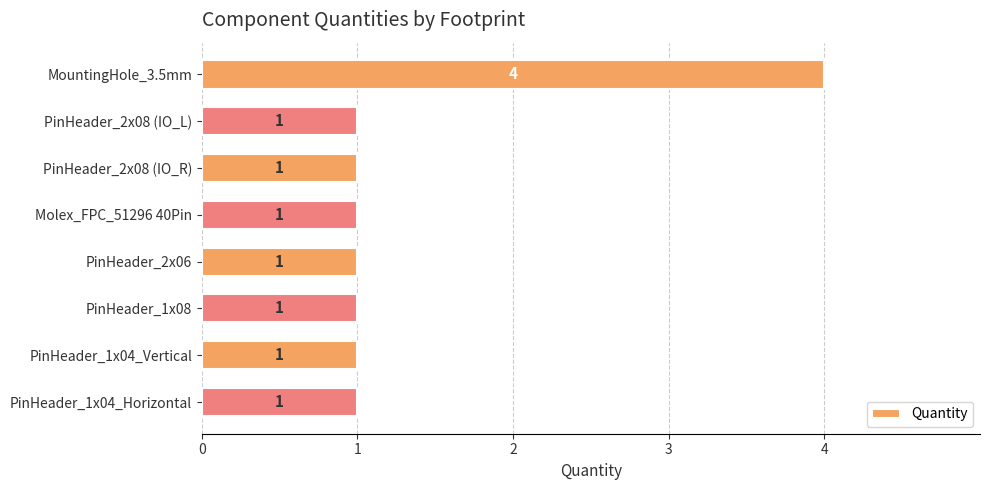

Count the values in the range 1 to 2.

7